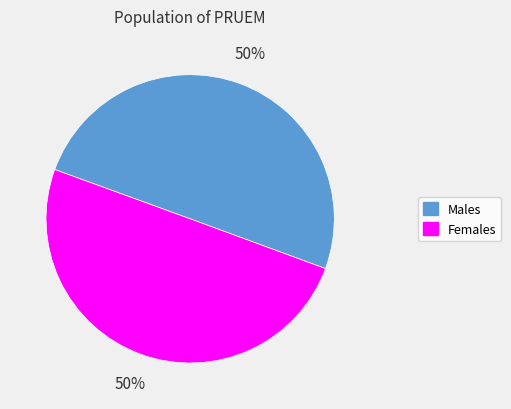

To the nearest percent, what is the average slice percentage?

50%